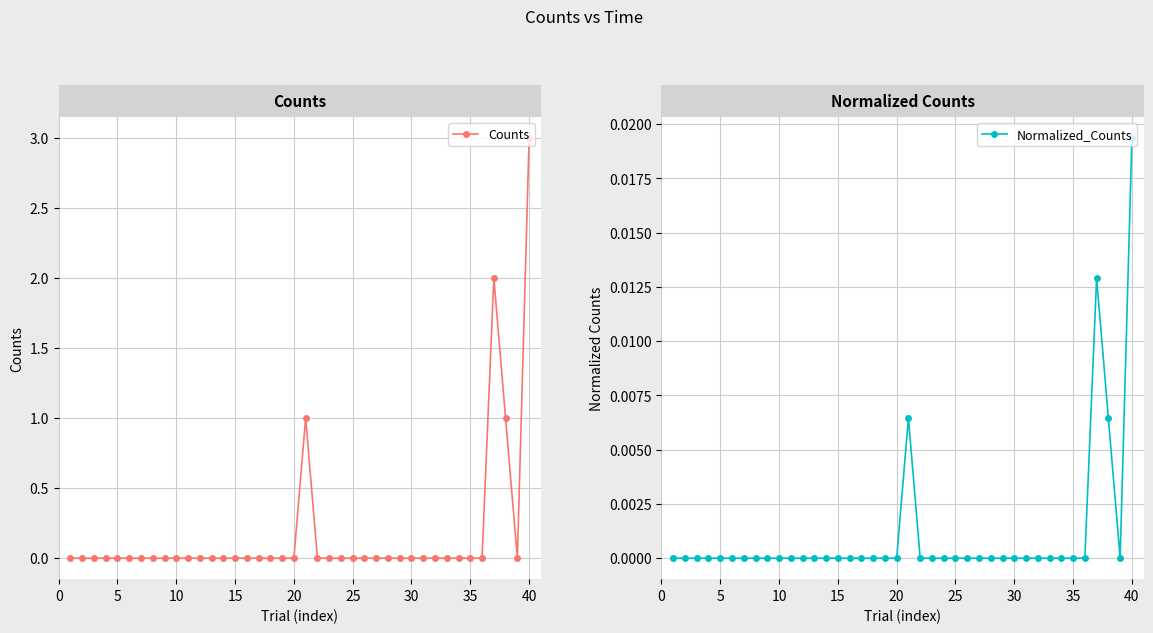

How many data points in Normalized_Counts are above 0?

4